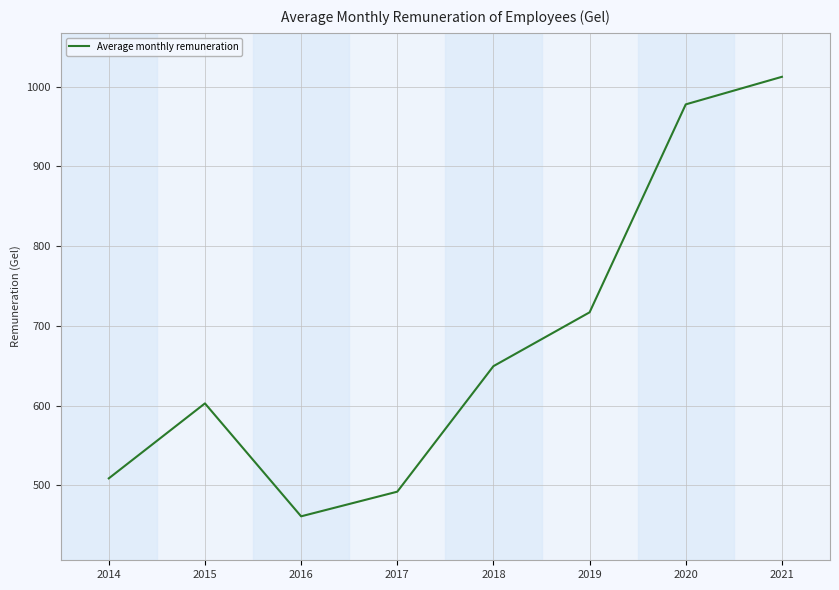

Which has a higher value, 2017 or 2019?

2019